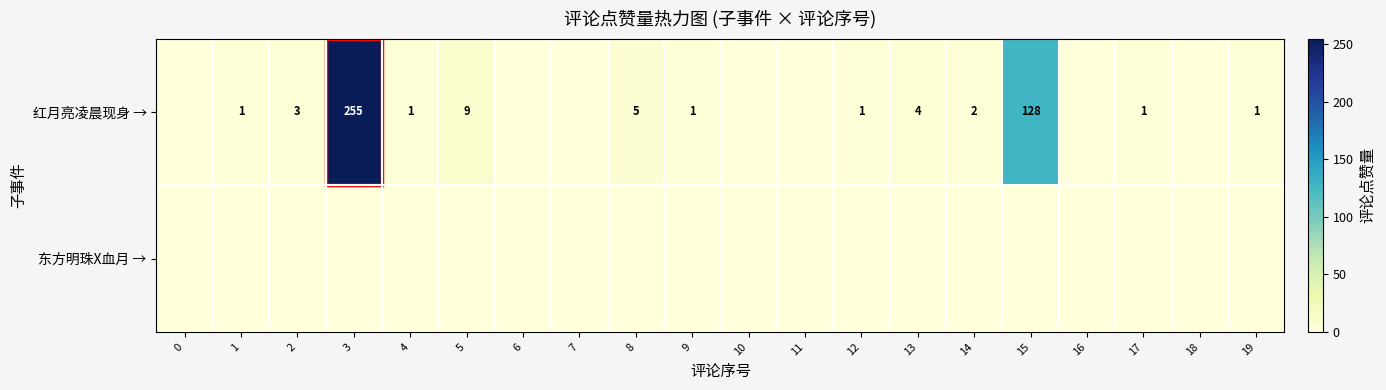

What is the difference between the 红月亮凌晨现身 → values at 12 and 13?

3